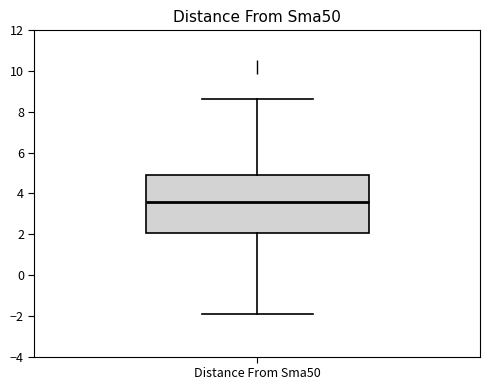

Read this box plot against the y-axis: the position of the median line, the range covered by the box, and the ends of both whiskers. The values are not printed on the chart, so give them approximately, as read against the axis.

median 3.6, box 2.0 to 5.0, whiskers -2.0 to 8.6